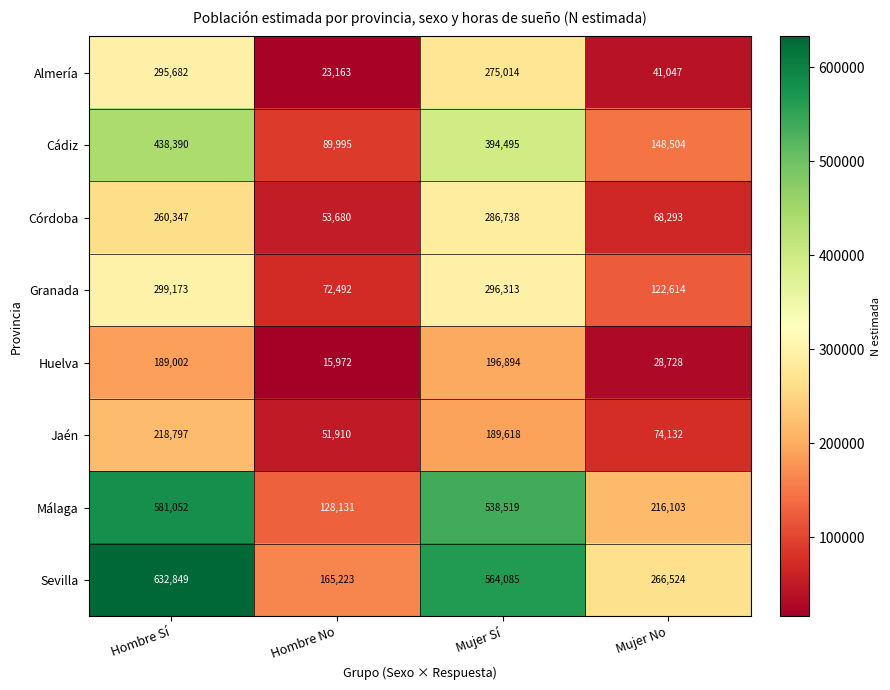

Which series has the largest total across all categories?

Sevilla